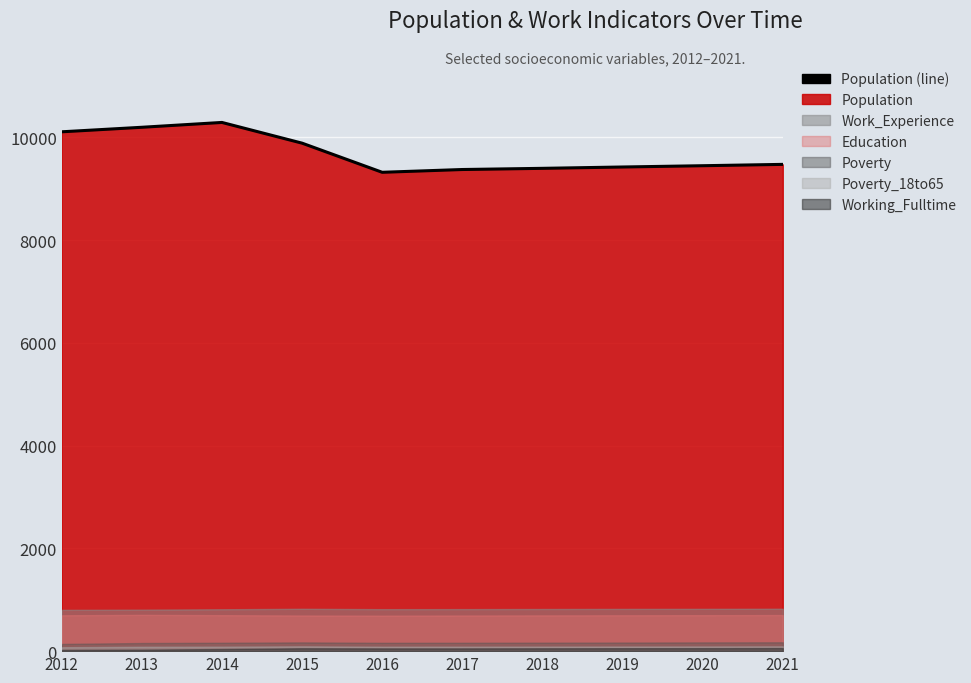

What value does the data have at 2021?

9472